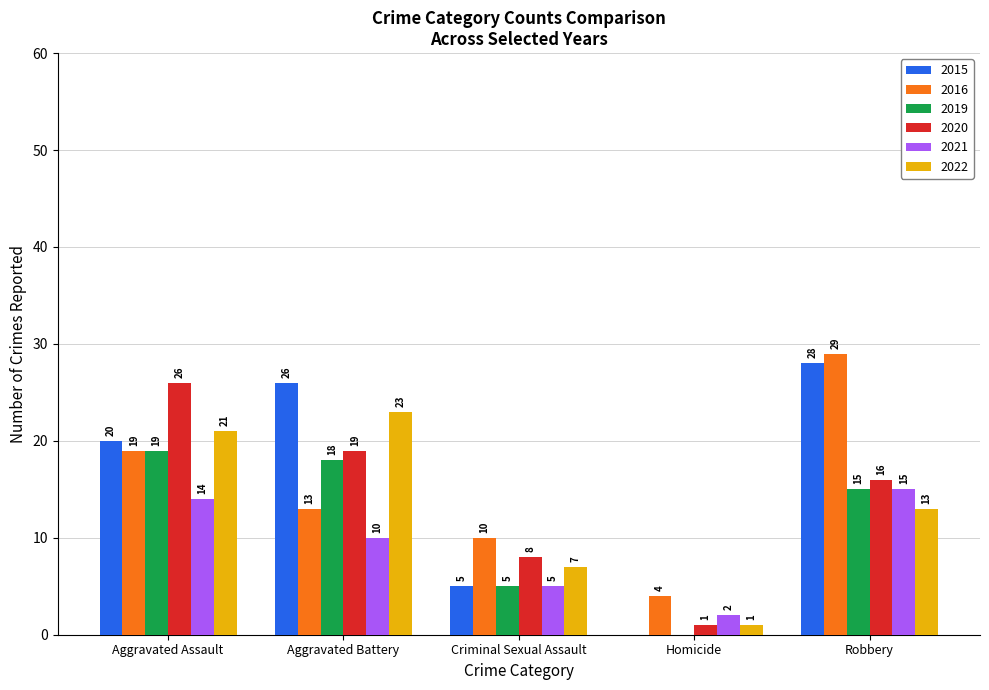

Between Aggravated Assault and Criminal Sexual Assault, which series saw the biggest shift?

2020